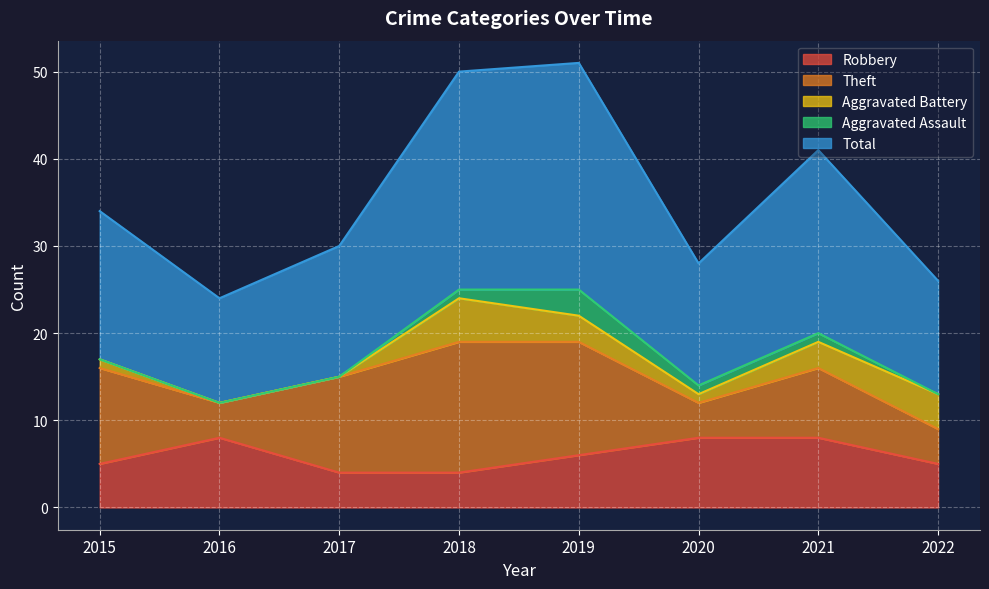

Between 2017 and 2022, which series saw the biggest shift?

Theft